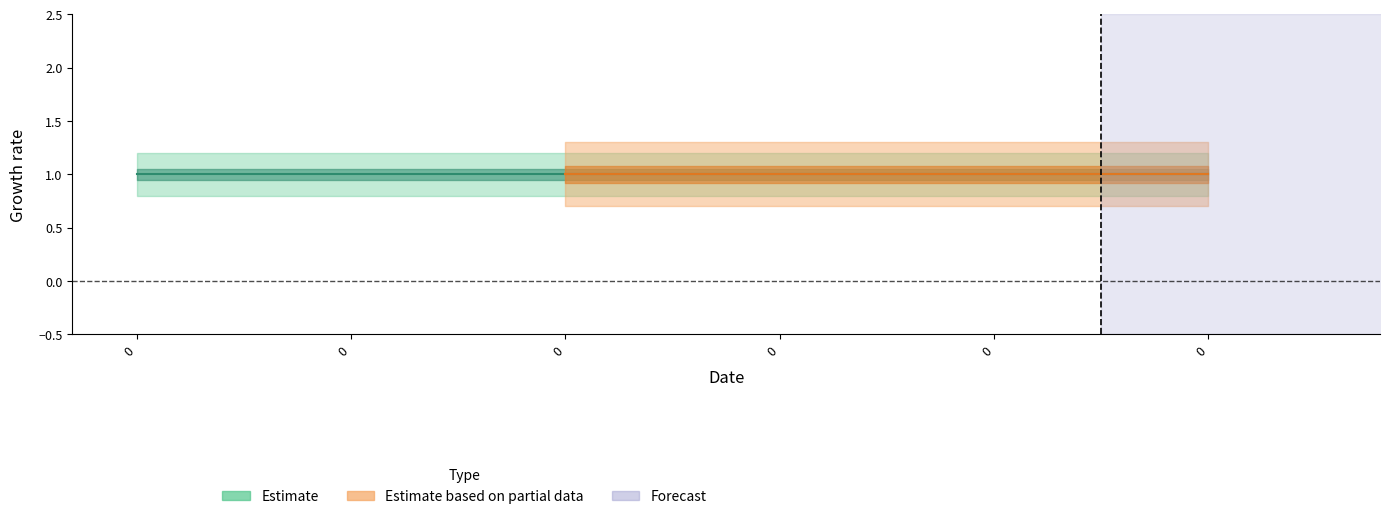

What is the total value across all series at 0?

3